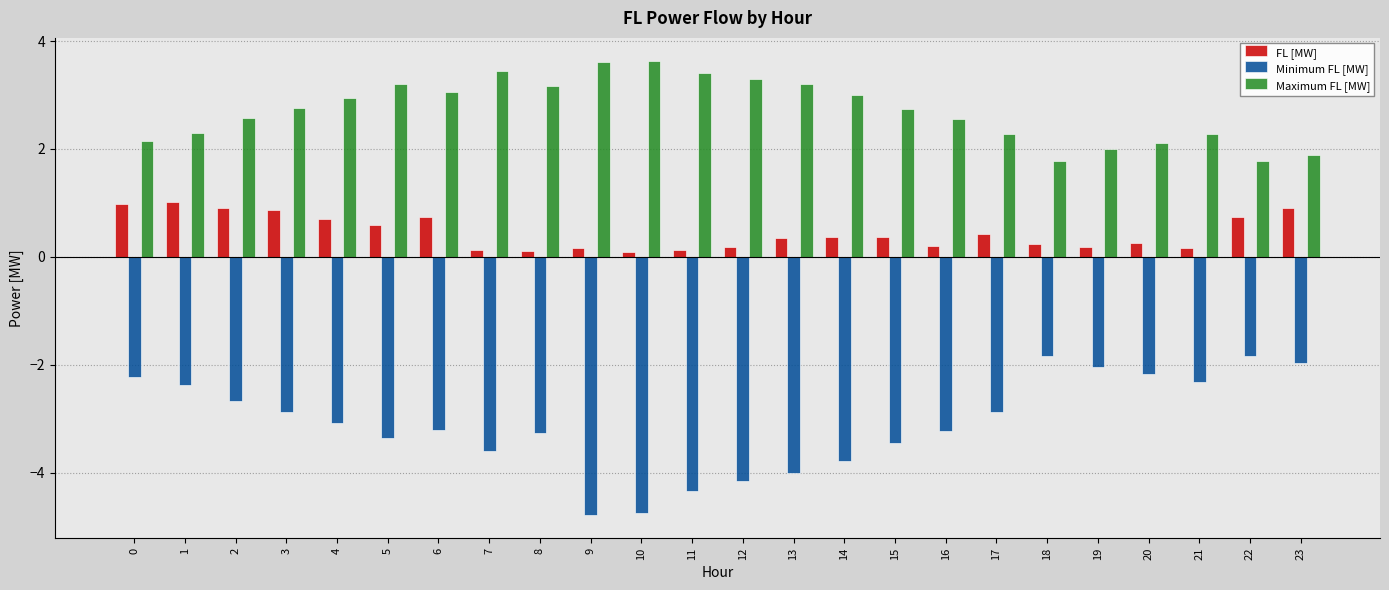

The value of Minimum FL [MW] at 10 is -7.0. True or false?

False